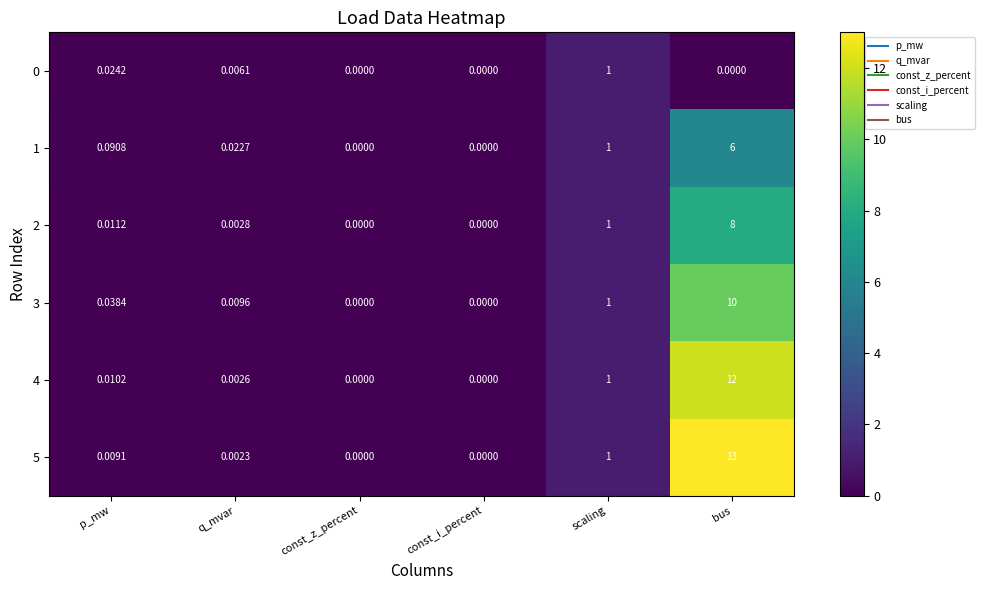

Is the value of 2 at q_mvar greater than the value of 4 at const_i_percent?

Yes